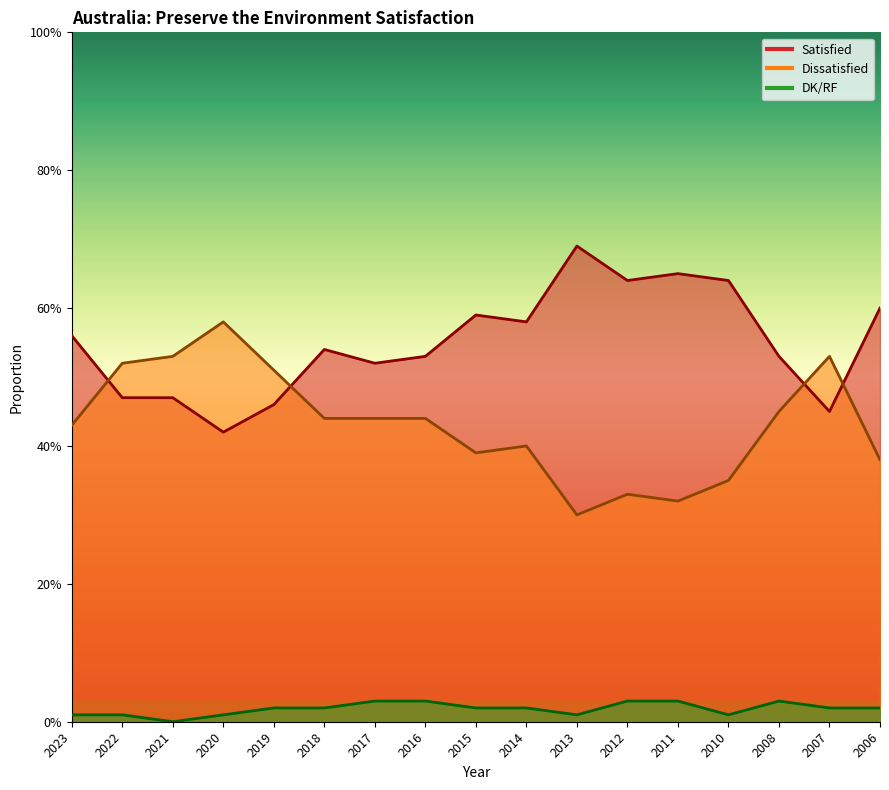

Does the chart have visible grid lines?

No